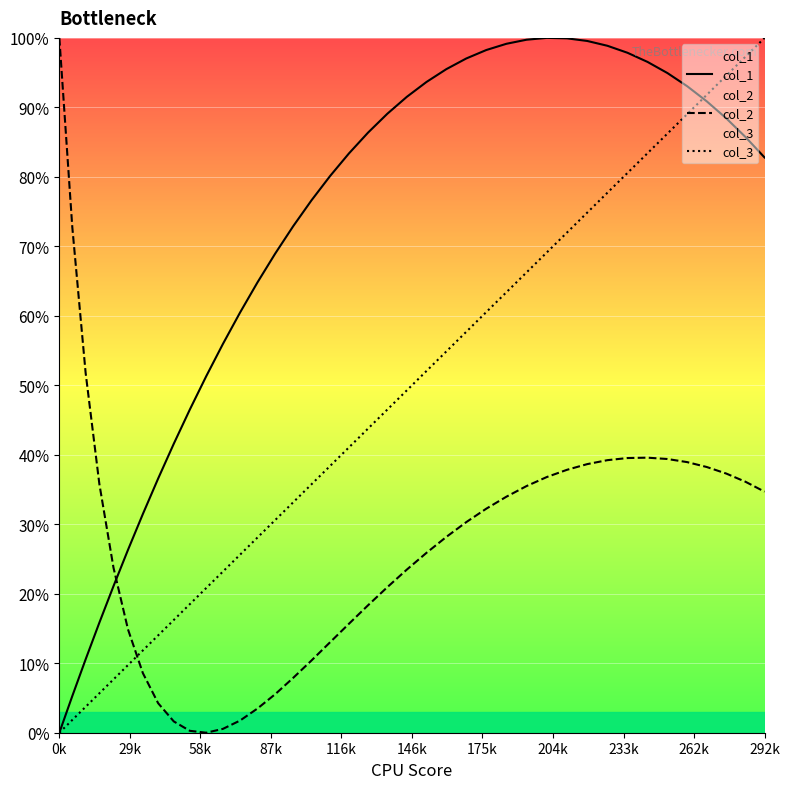

True or false: col_3 has more than 0 interior local peaks.

False